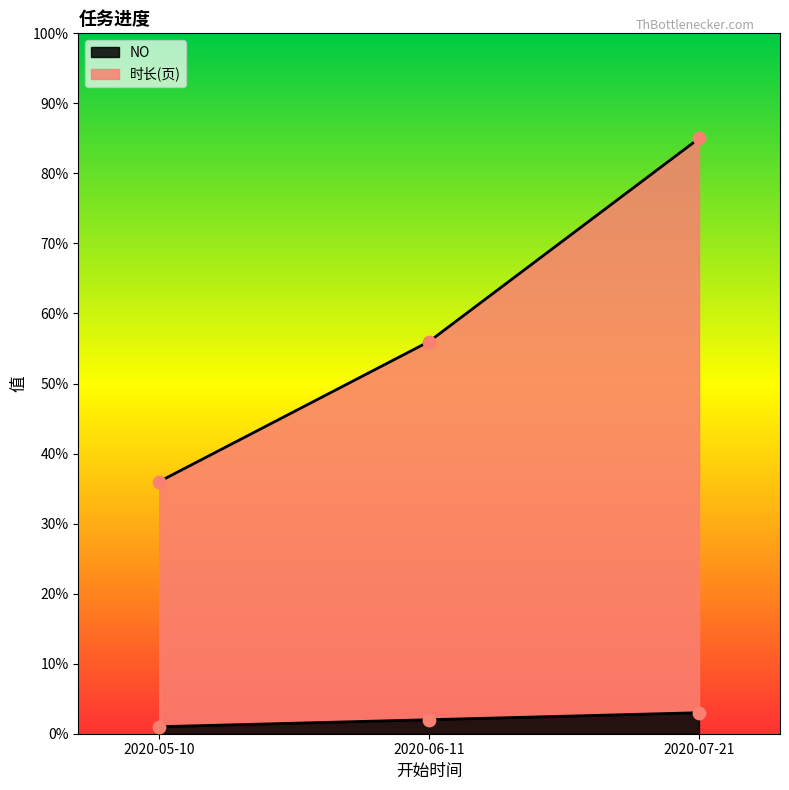

At how many categories does at least one series exceed 48?

2